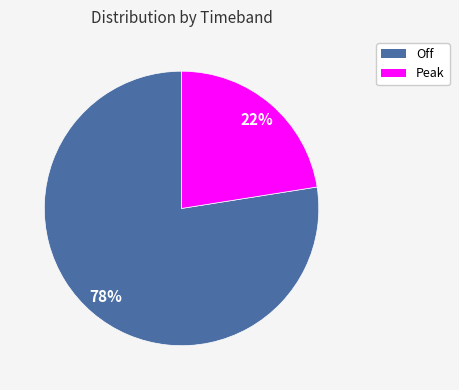

Is it true that Peak is 36% of the pie?

False